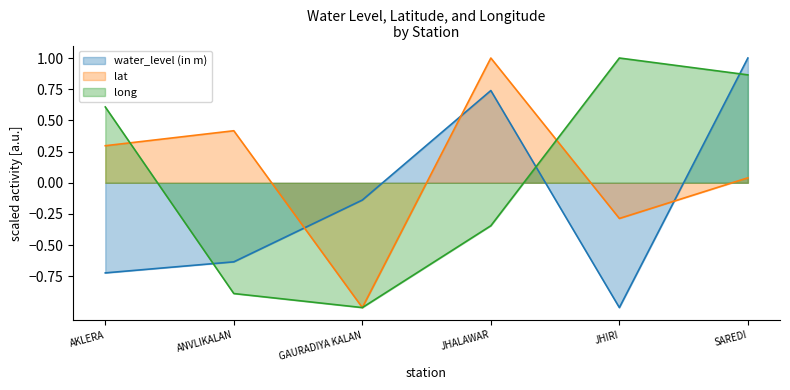

How many lines are shown in the chart?

3